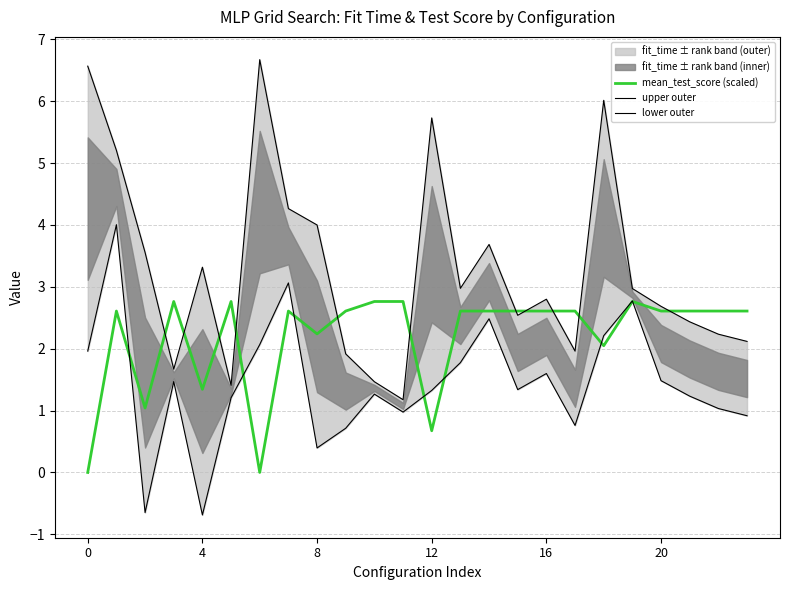

The value of mean_test_score (scaled) at 4 is 1.3. True or false?

True